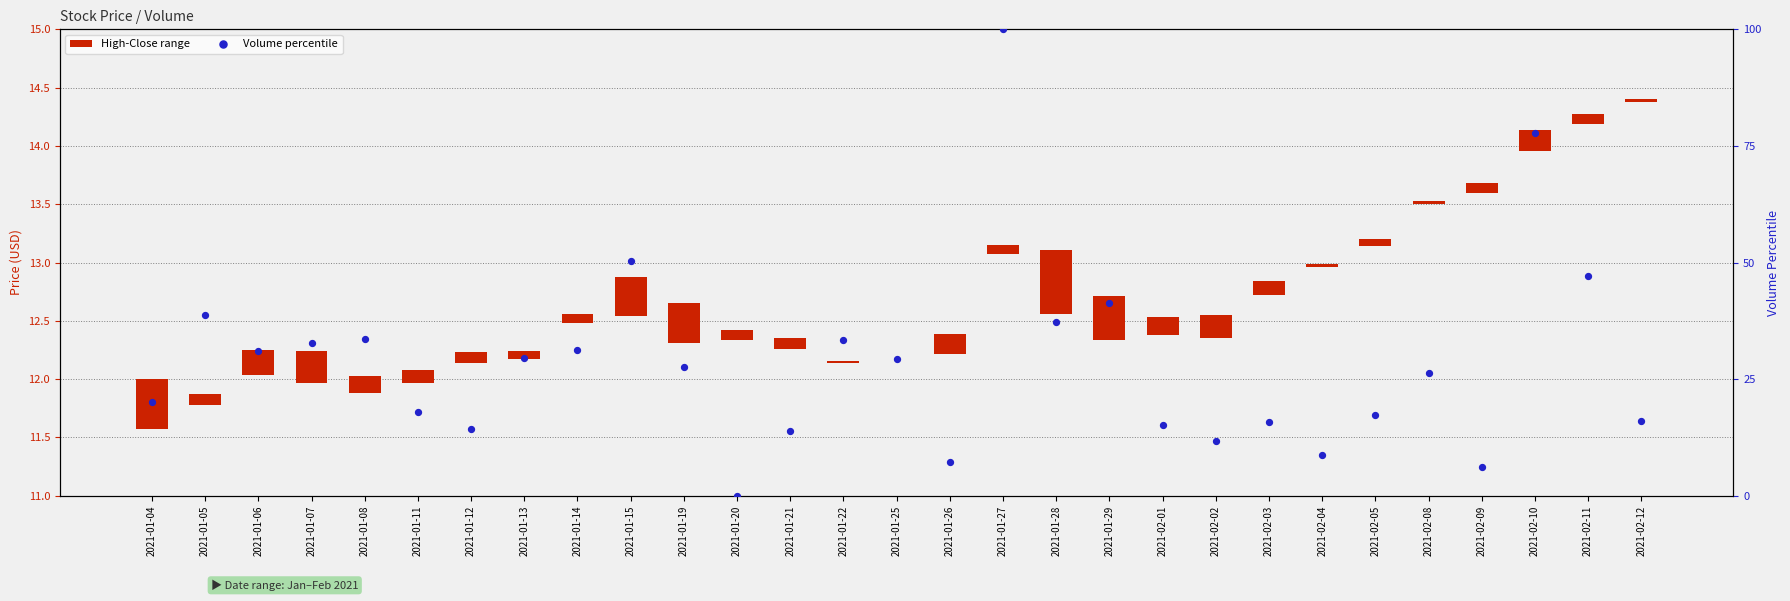

Which series contains the highest Y value?

Volume percentile